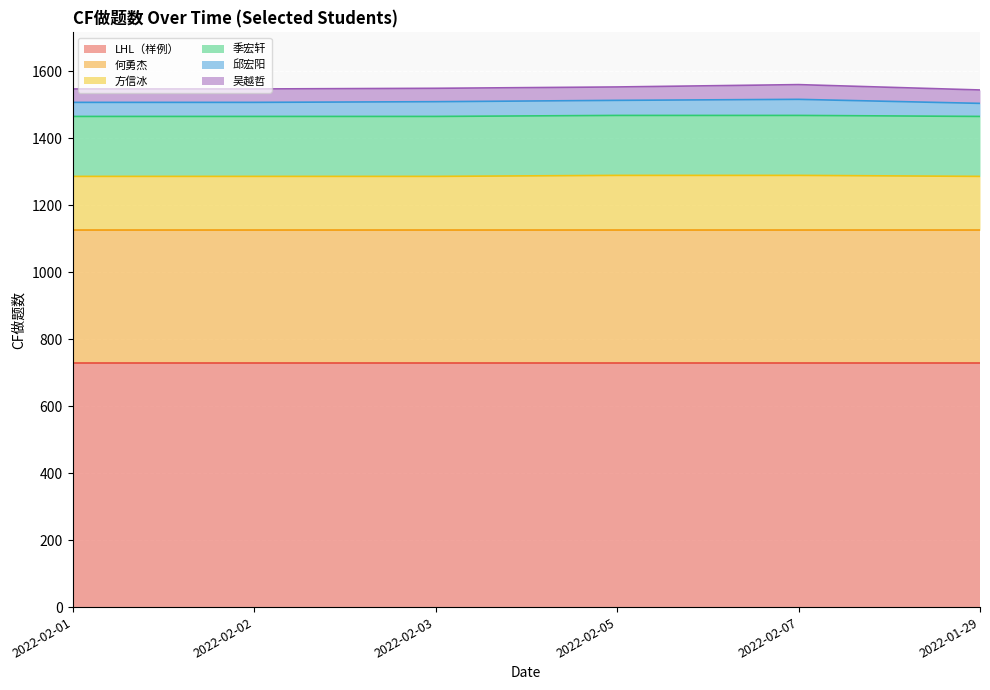

At how many categories does at least one series exceed 621?

6